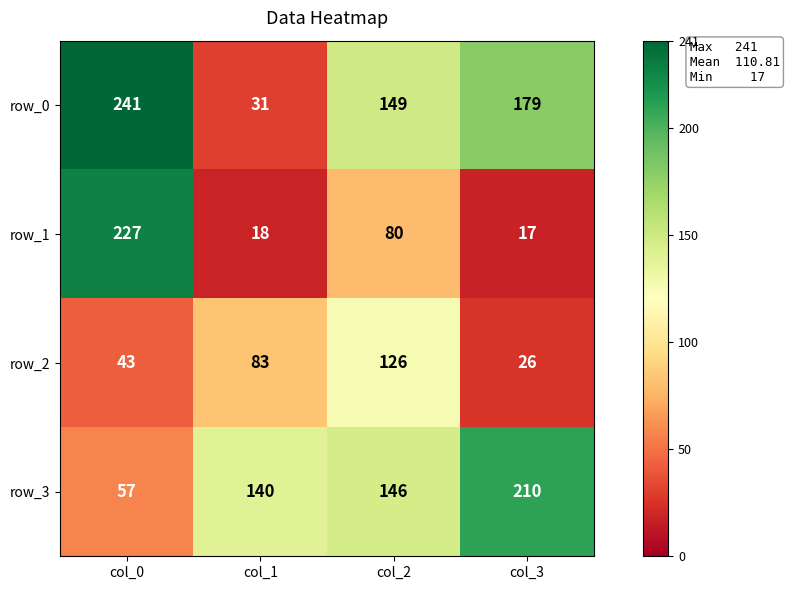

Reading right to left, extract all data points from this chart.

row_0: col_3=179	col_2=149	col_1=31	col_0=241
row_1: col_3=17	col_2=80	col_1=18	col_0=227
row_2: col_3=26	col_2=126	col_1=83	col_0=43
row_3: col_3=210	col_2=146	col_1=140	col_0=57